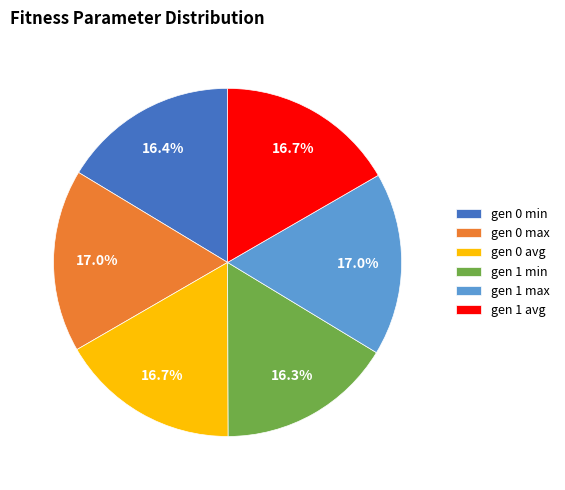

Is there any slice that represents more than half of the pie?

No